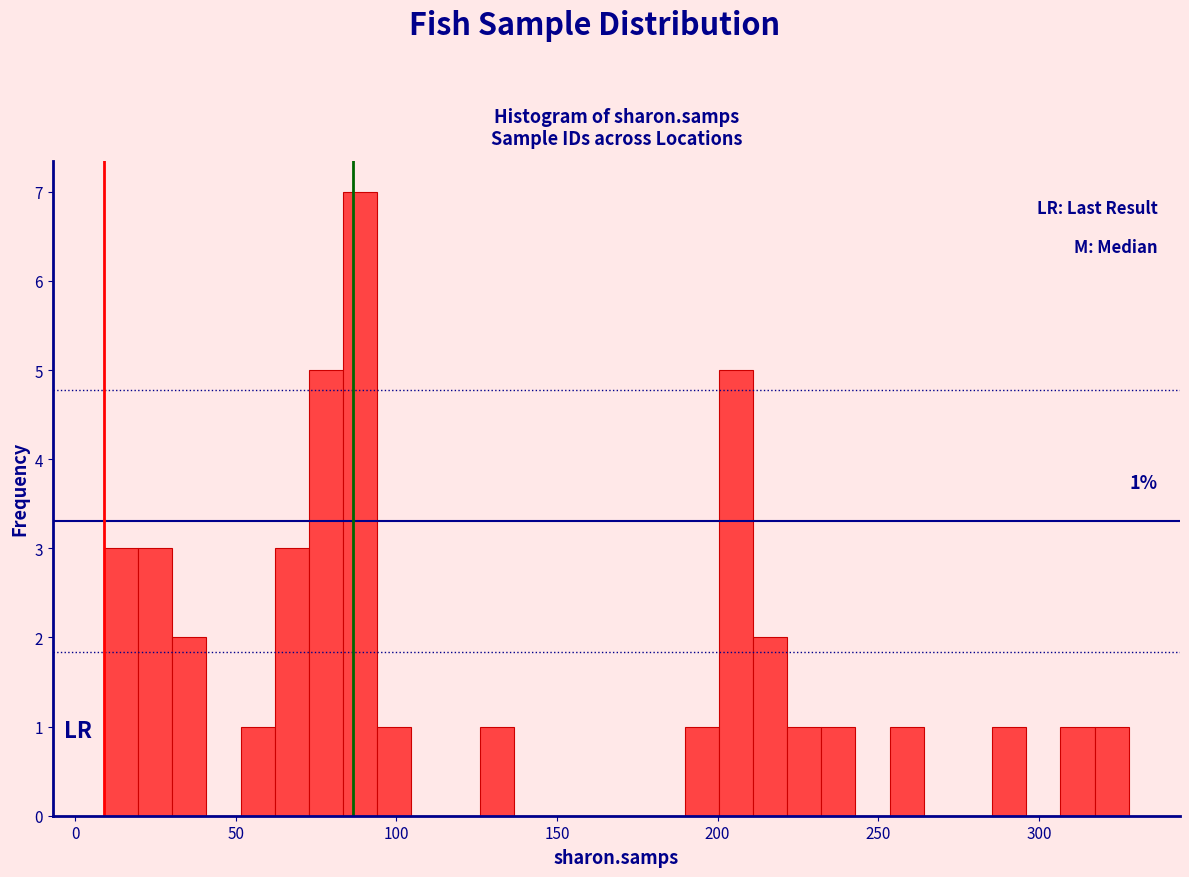

Read against the x-axis, roughly where is the centre of the tallest bar?

90